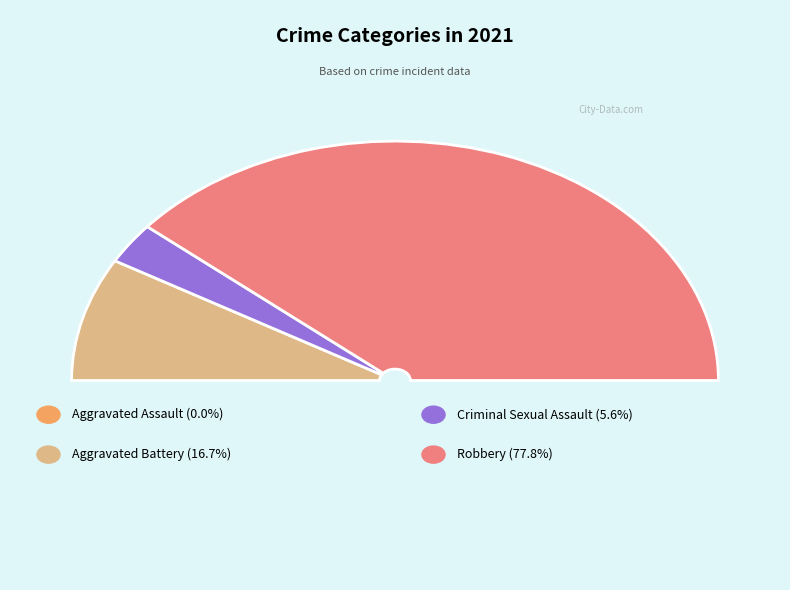

Which has a higher value, Criminal Sexual Assault or Robbery?

Robbery